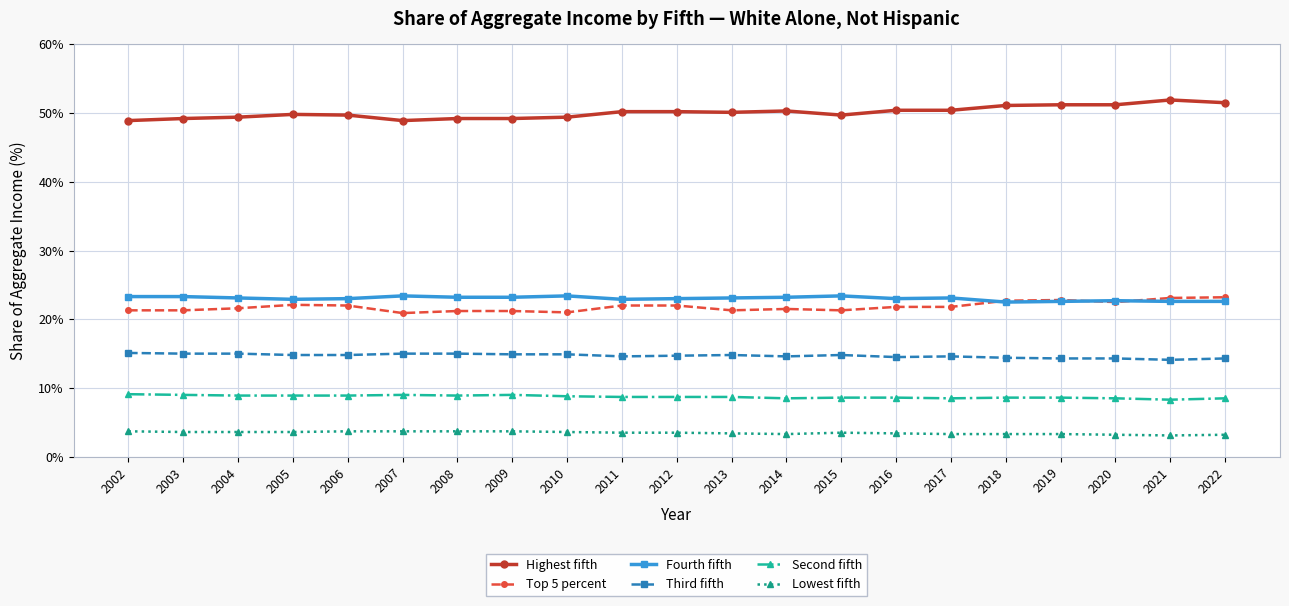

What is the approximate value of Third fifth at 2004?

15.0